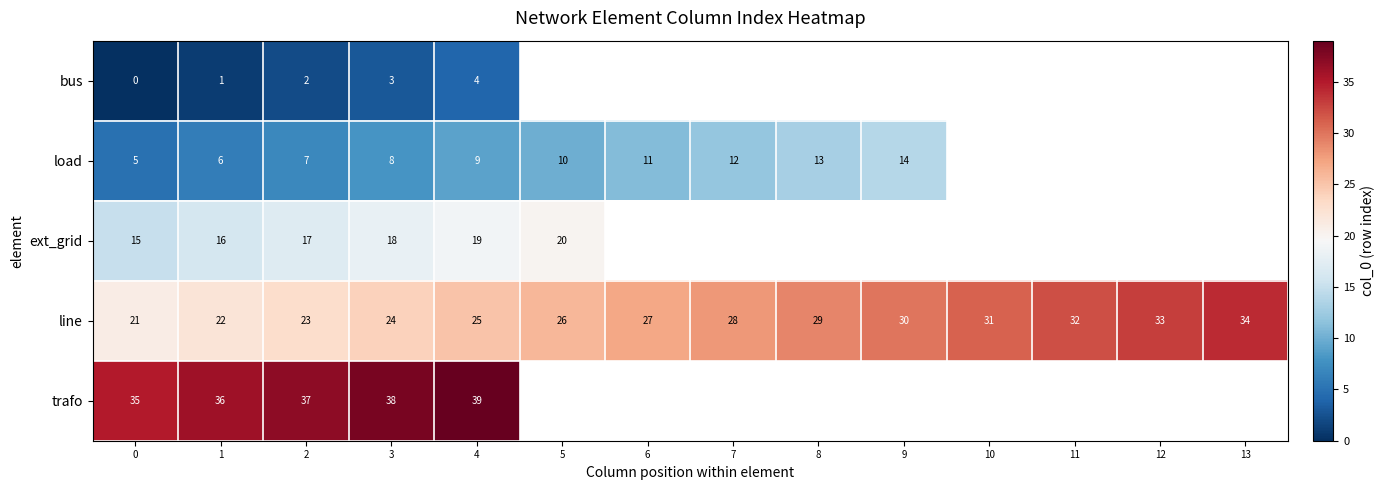

The value of trafo at 4 is 39. True or false?

True